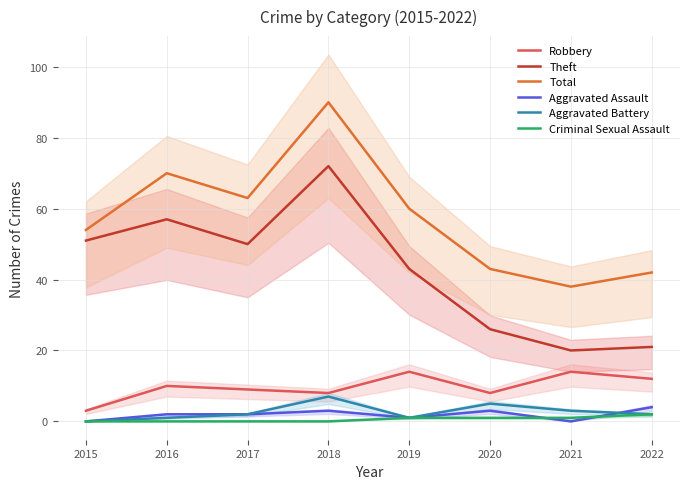

Reading left to right, what are all the values shown in this chart?

Robbery: 2015=3	2016=10	2017=9	2018=8	2019=14	2020=8	2021=14	2022=12
Theft: 2015=51	2016=57	2017=50	2018=72	2019=43	2020=26	2021=20	2022=21
Total: 2015=54	2016=70	2017=63	2018=90	2019=60	2020=43	2021=38	2022=42
Aggravated Assault: 2015=0	2016=2	2017=2	2018=3	2019=1	2020=3	2021=0	2022=4
Aggravated Battery: 2015=0	2016=1	2017=2	2018=7	2019=1	2020=5	2021=3	2022=2
Criminal Sexual Assault: 2015=0	2016=0	2017=0	2018=0	2019=1	2020=1	2021=1	2022=2